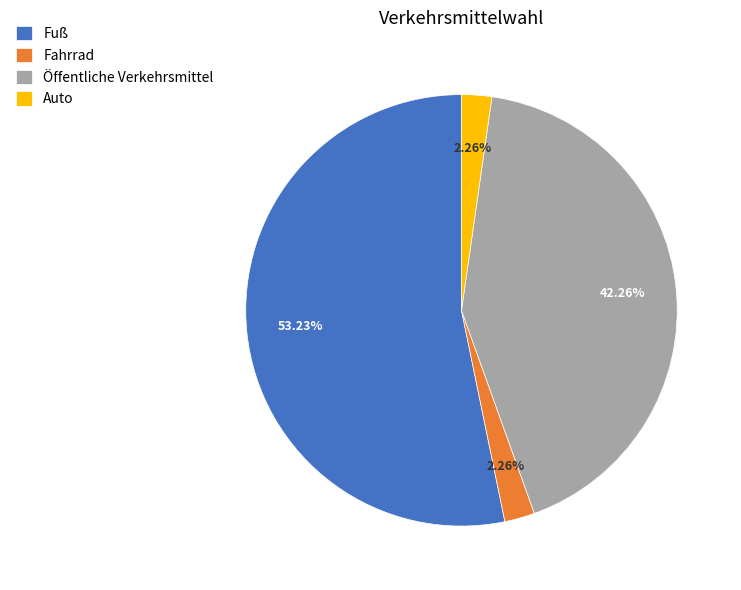

To the nearest percent, what portion does Fuß represent?

53%